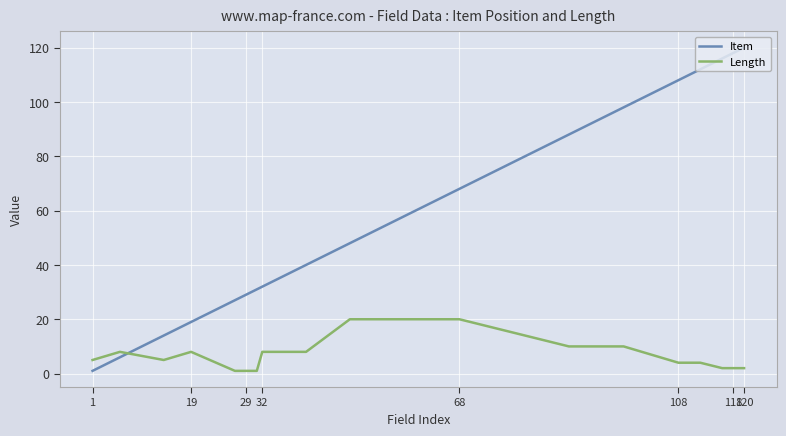

Which series has the widest spread of values?

Item